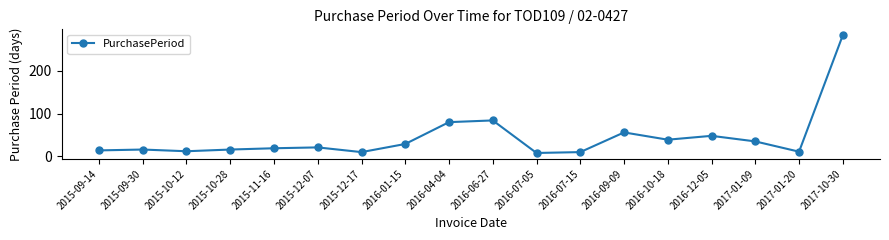

What is the ratio of the value at 2016-01-15 to the value at 2017-01-09?

0.8